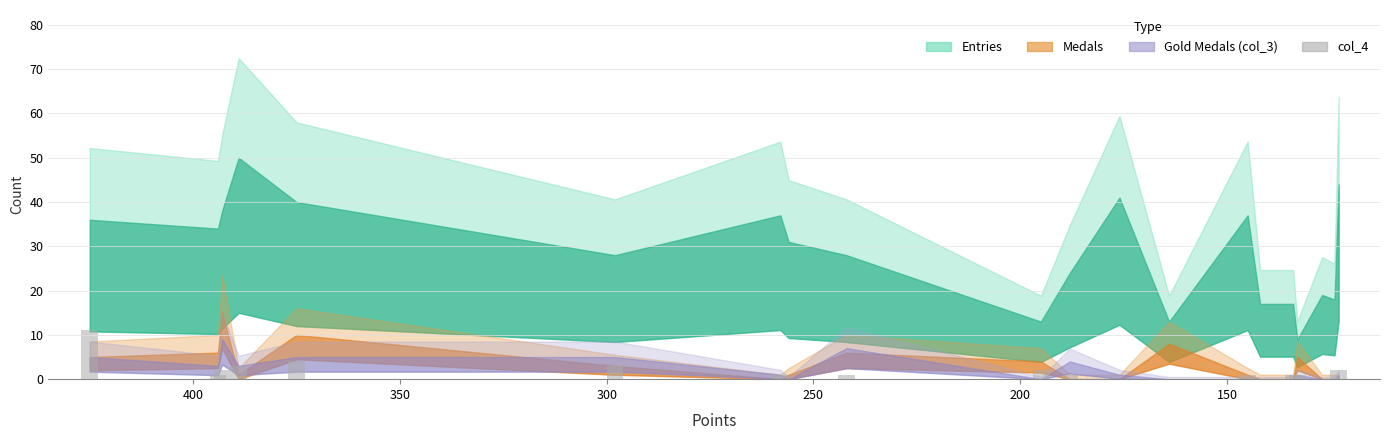

Reading left to right, list all the values displayed in this chart.

11	1	2	3	4	3	1	0	1	2	1	0	0	1	0	1	1	0	0	2